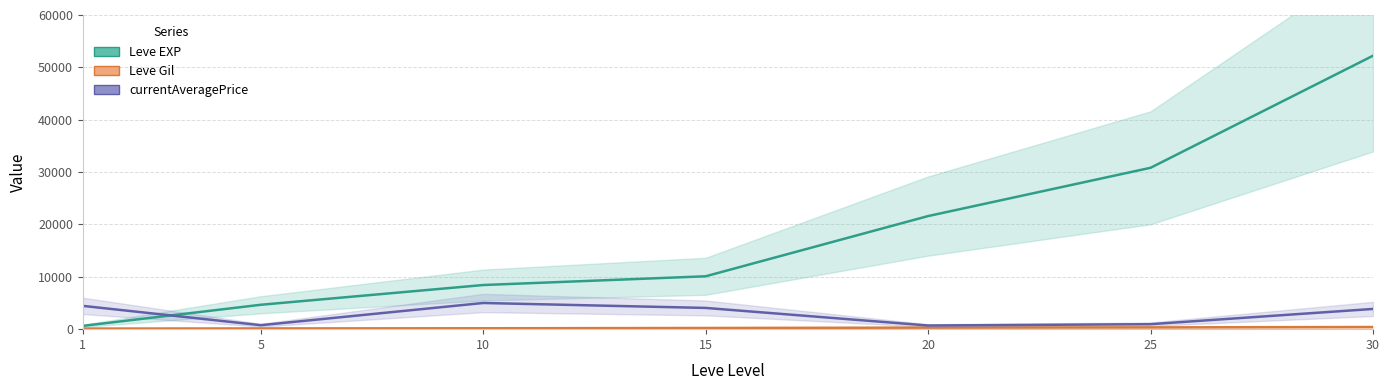

What are all the series names shown in the legend?

Leve EXP (line), Leve Gil (line), currentAveragePrice (line)